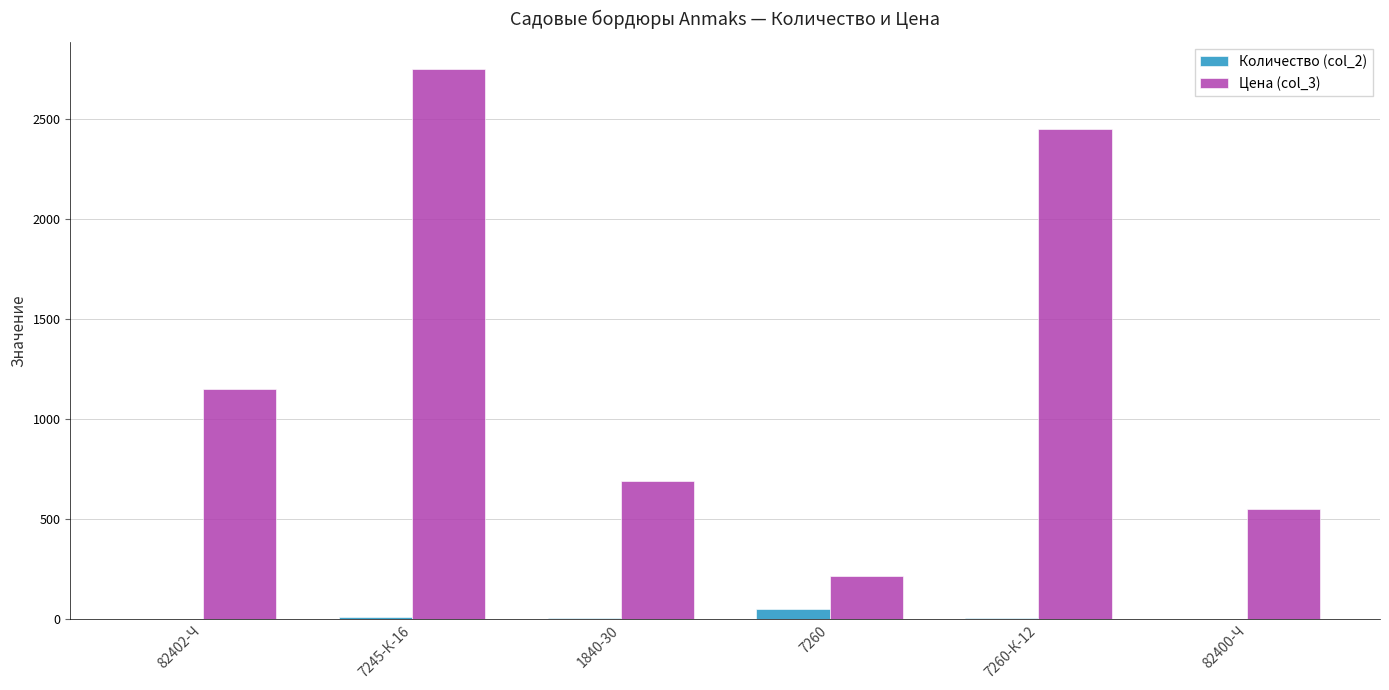

The Количество (col_2) series shows 50 at 7260. True or false?

True